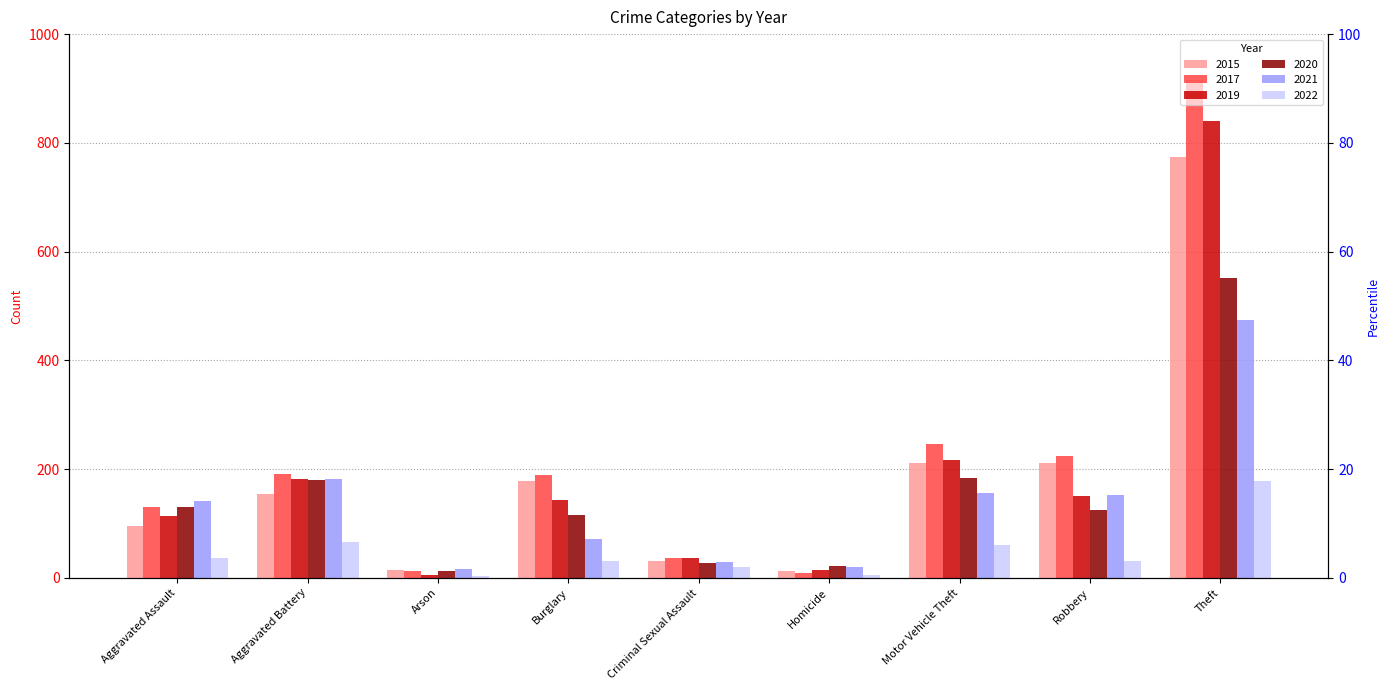

Is the value of 2020 at Criminal Sexual Assault greater than the value of 2022 at Arson?

Yes